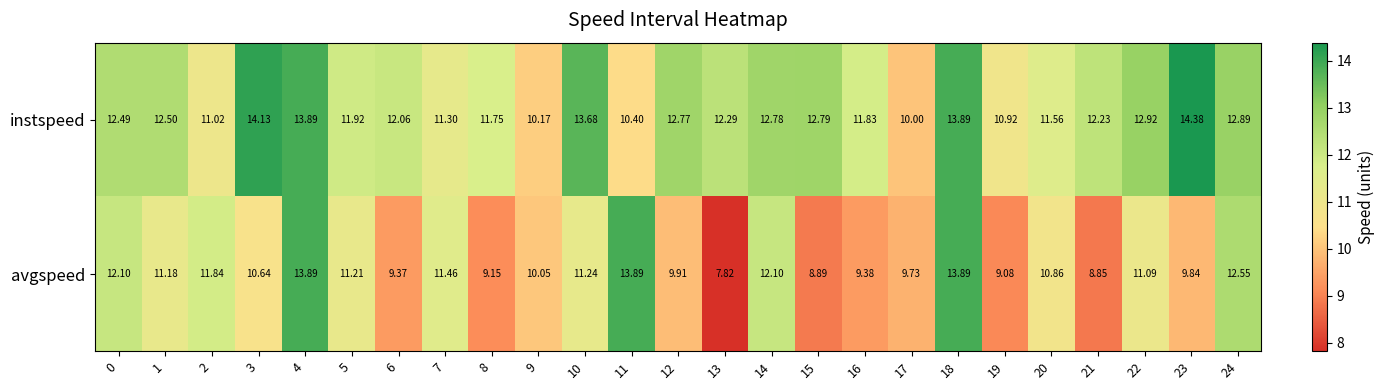

What is the greatest value displayed?

14.4